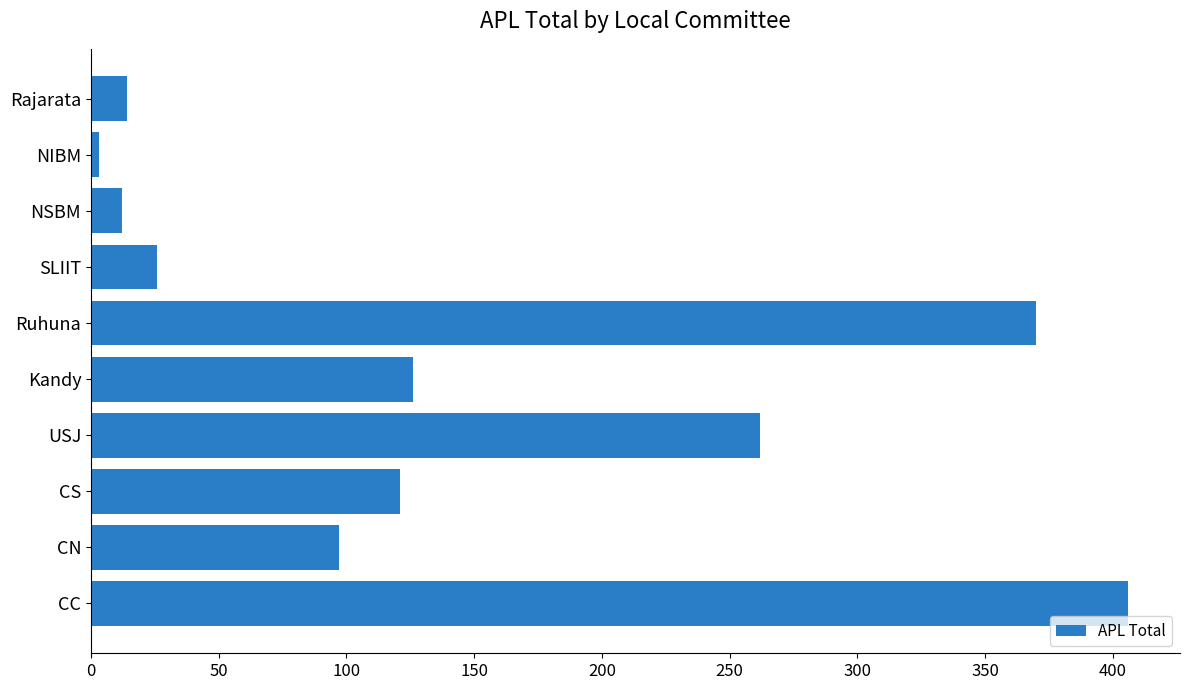

Between CN and CC, which is larger?

CC